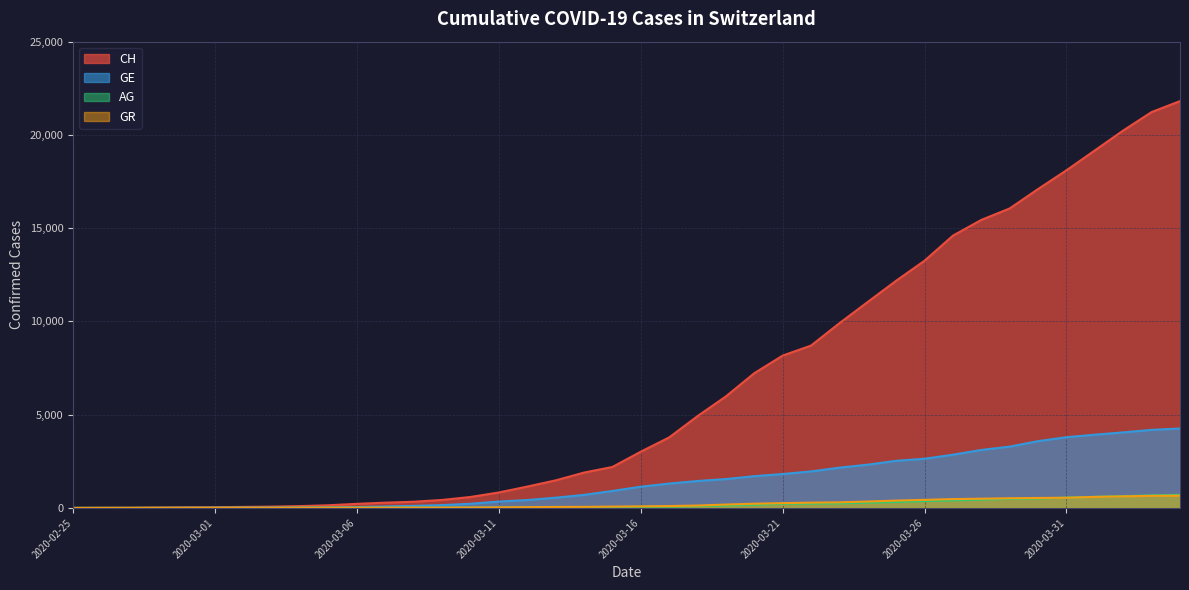

Which has a higher value, 2020-03-22 or 2020-03-10?

2020-03-22